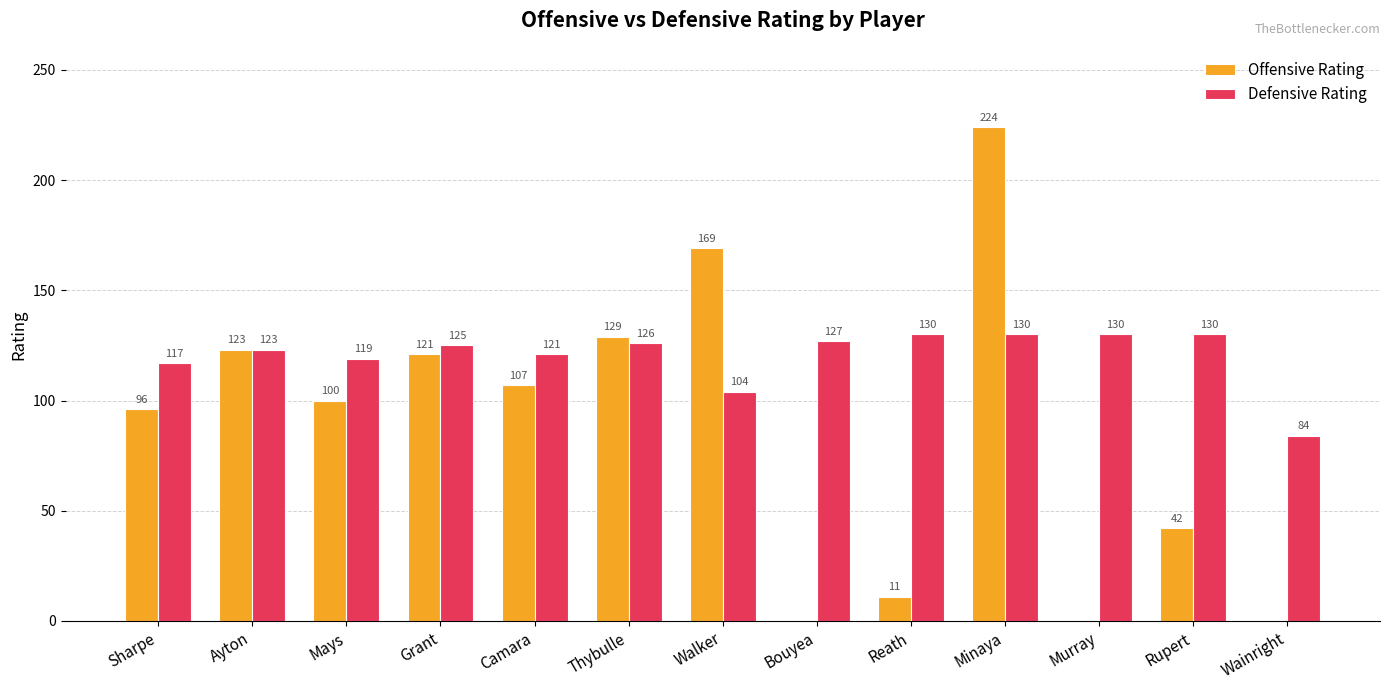

Which series changed the most between Mays and Thybulle?

Offensive Rating